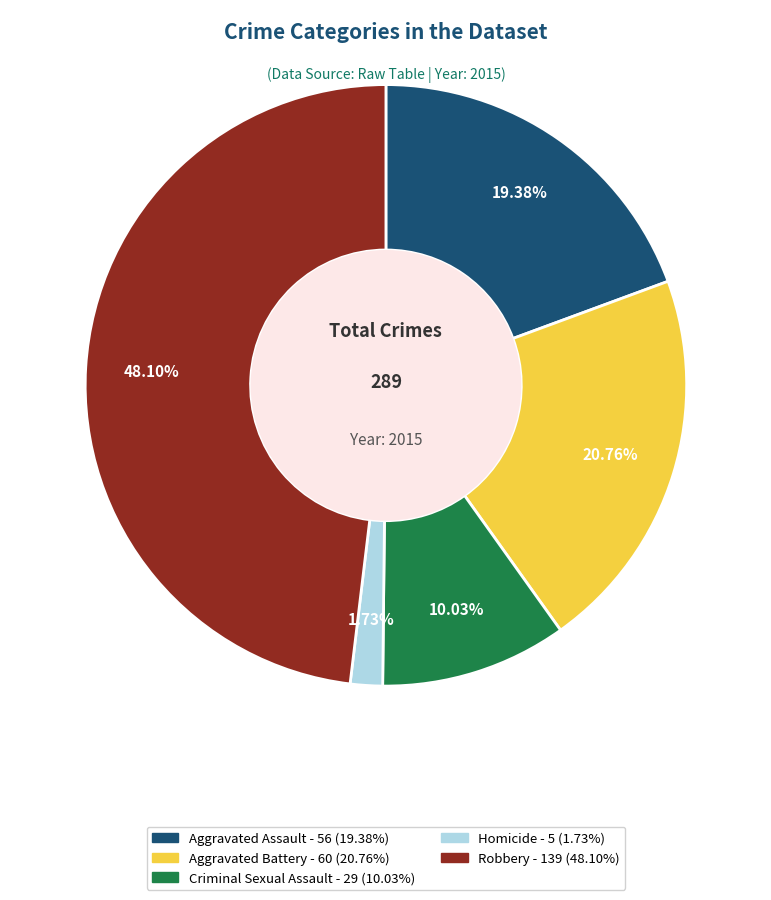

What is the smallest slice in the pie chart?

Homicide